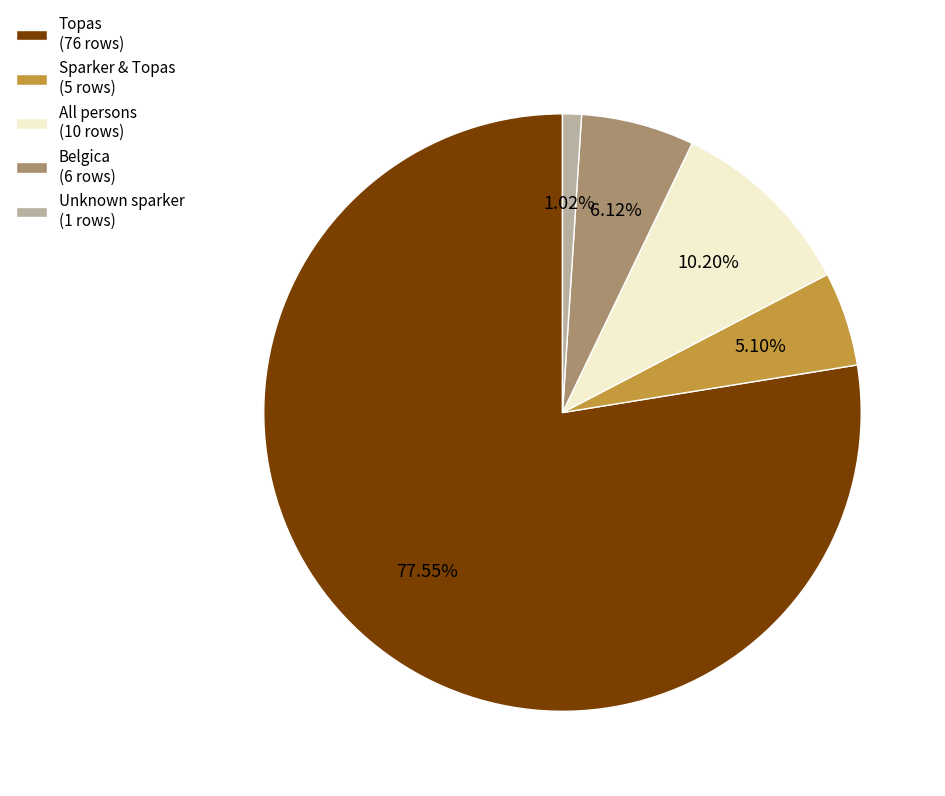

What percentage is the Belgica slice, to the nearest percent?

6%